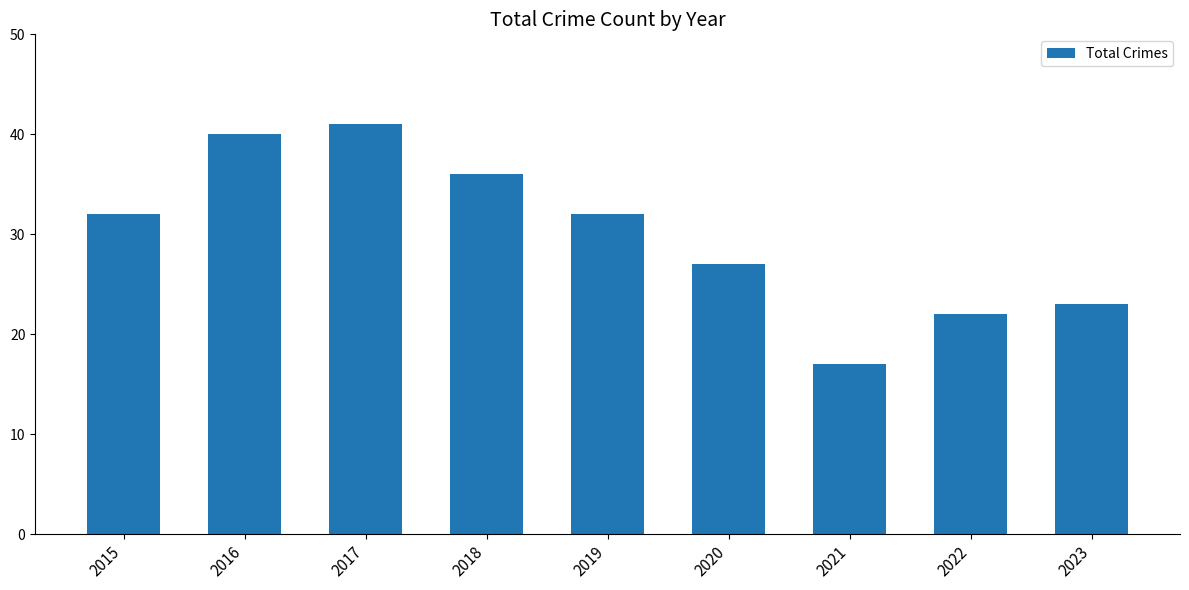

Read the value at 2017, to the nearest 10.

40